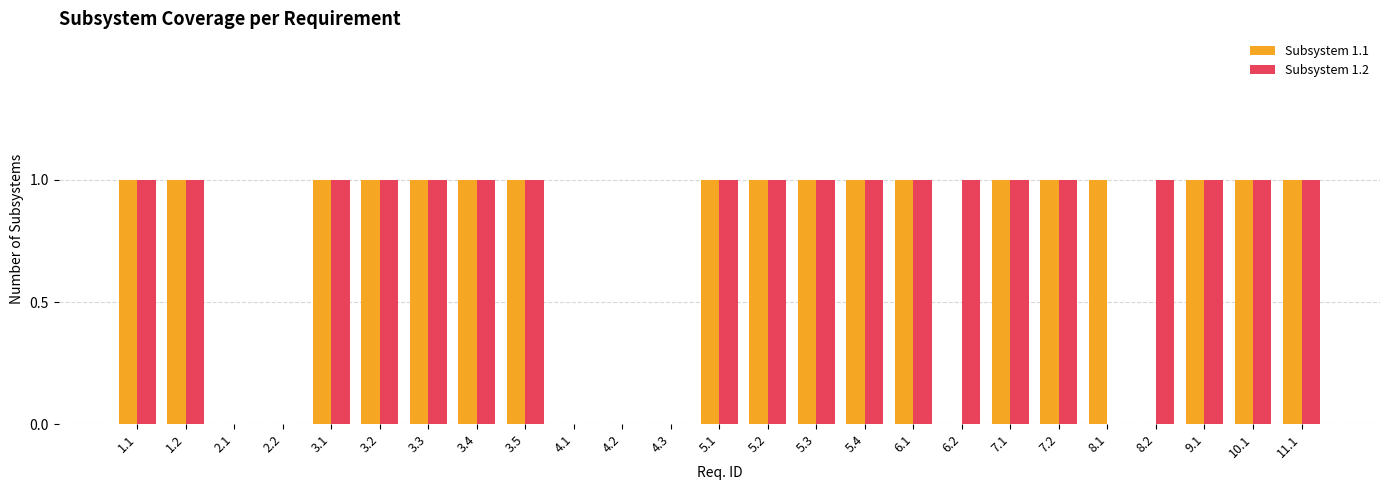

The Subsystem 1.2 series shows 1 at 5.1. True or false?

True